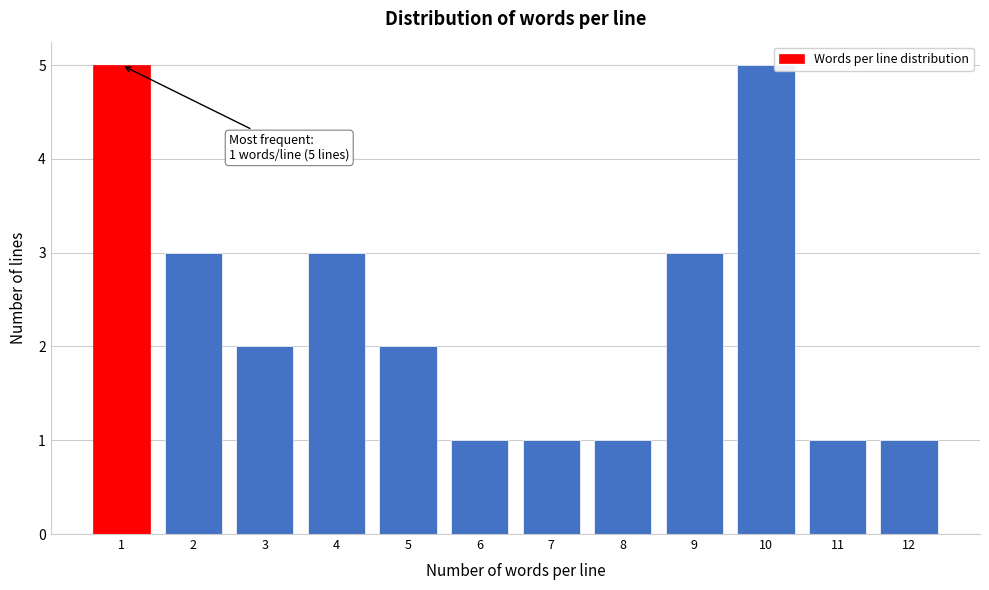

Reading right to left, extract all data points from this chart.

1	1	5	3	1	1	1	2	3	2	3	5